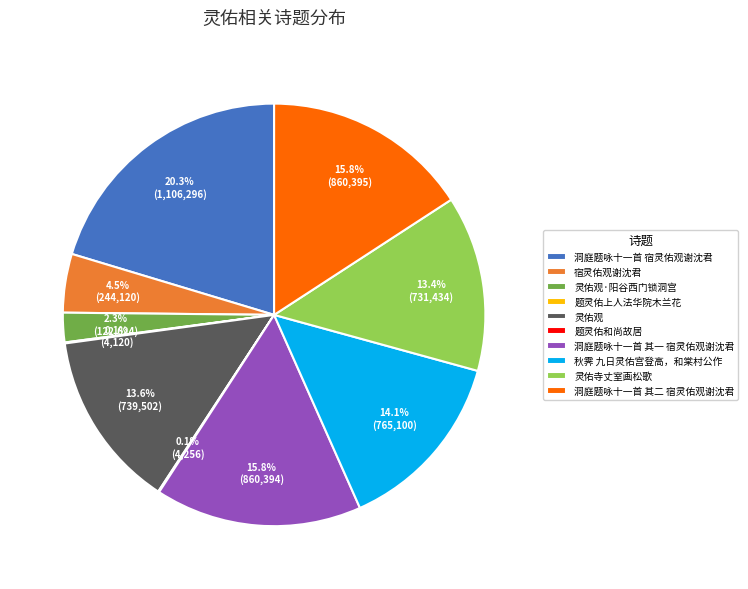

Which has a higher value, 秋霁 九日灵佑宫登高，和棠村公作 or 洞庭题咏十一首 其二 宿灵佑观谢沈君?

洞庭题咏十一首 其二 宿灵佑观谢沈君